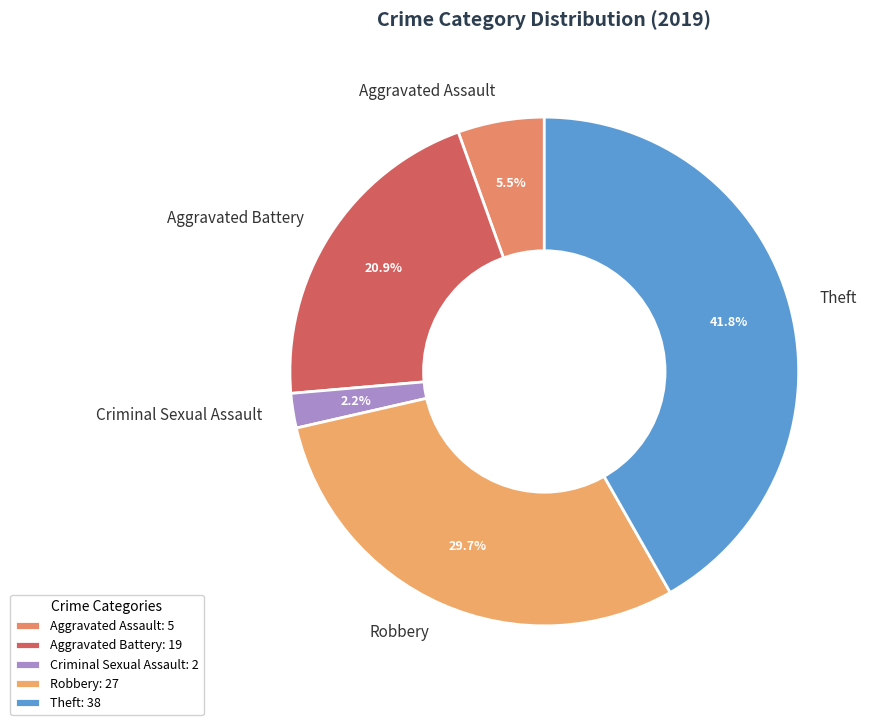

How many segments does this pie chart have?

5